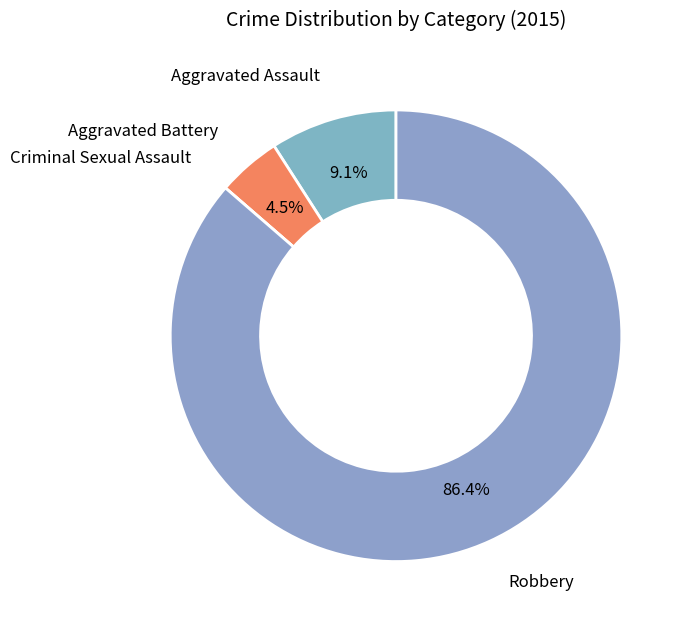

Does any single category account for the majority?

Yes